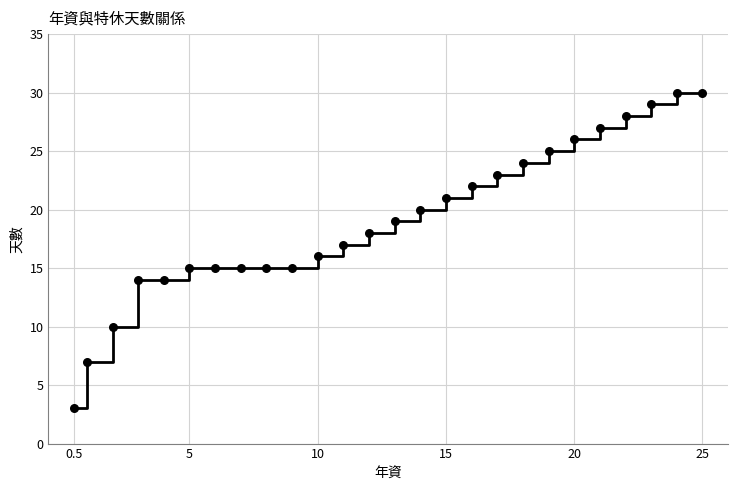

What is the range of Y values (max minus min)?

27